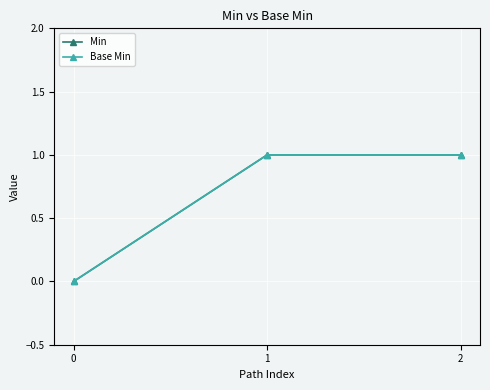

Is this an area chart (filled region under the line)?

No